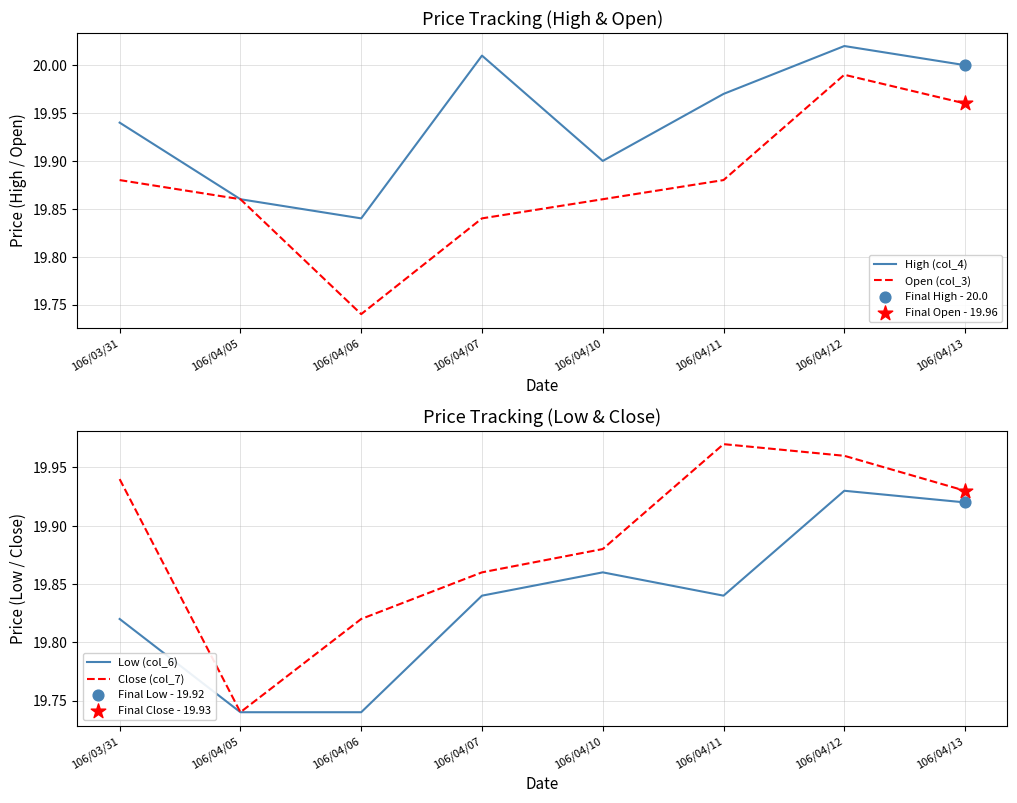

What are all the series names shown in the legend?

High (col_4), Open (col_3), Low (col_6), Close (col_7)